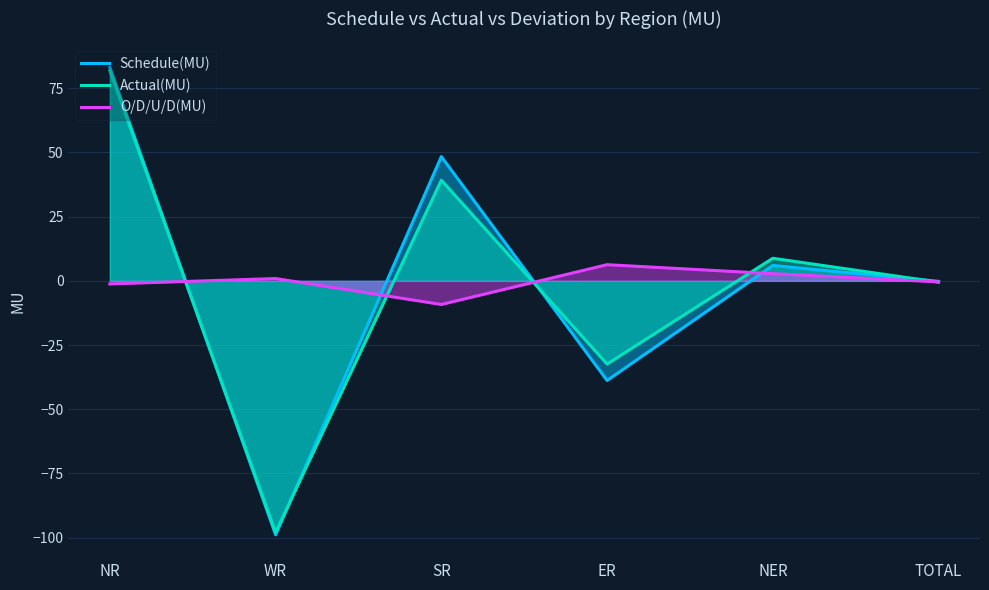

Does the chart display data point markers on the line(s)?

No